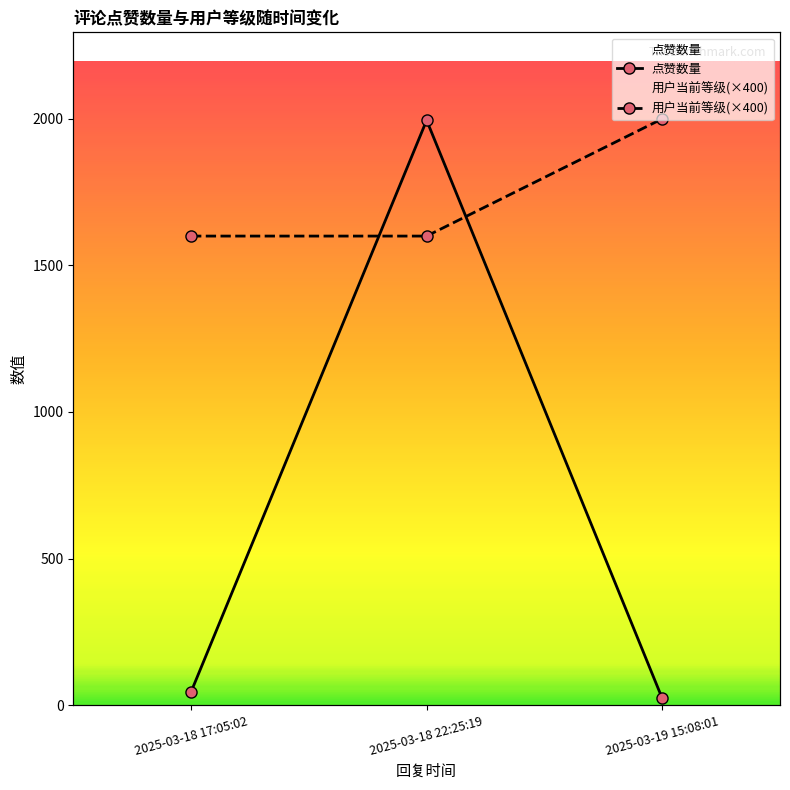

Read the 点赞数量 value at 2025-03-18 22:25:19.

1995